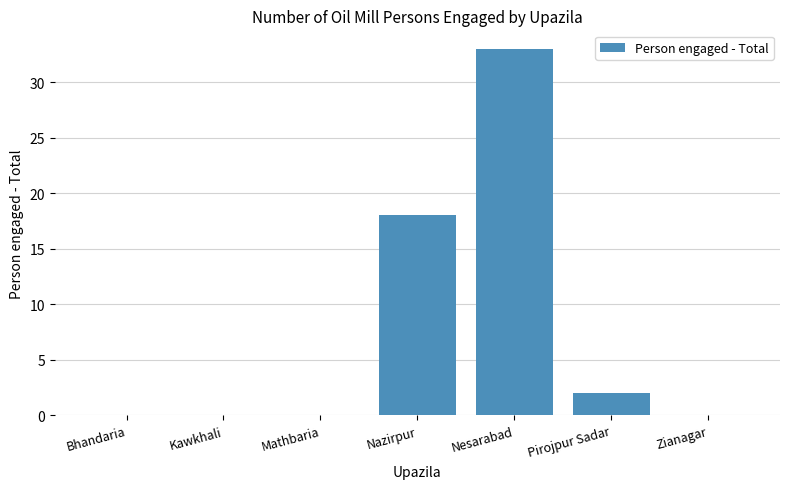

What is the change in value from Mathbaria to Nesarabad?

+33